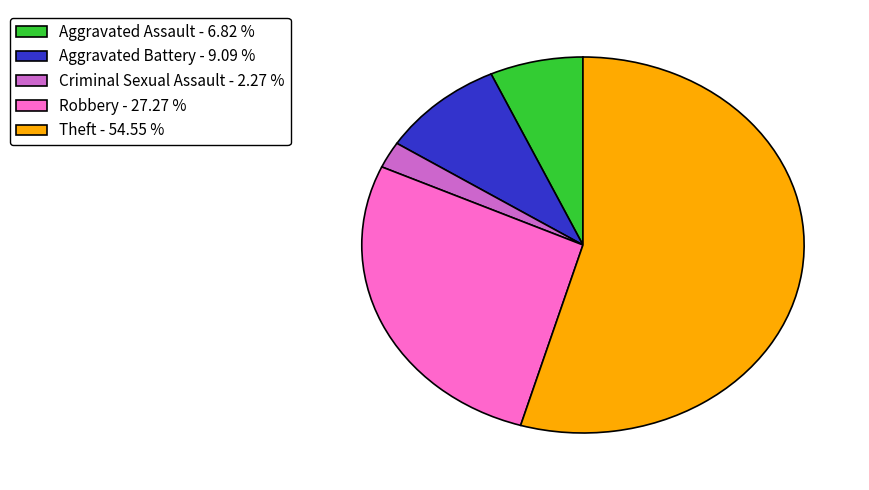

Do Theft - 54.55 % and Aggravated Assault - 6.82 % together represent more than half of the pie?

Yes